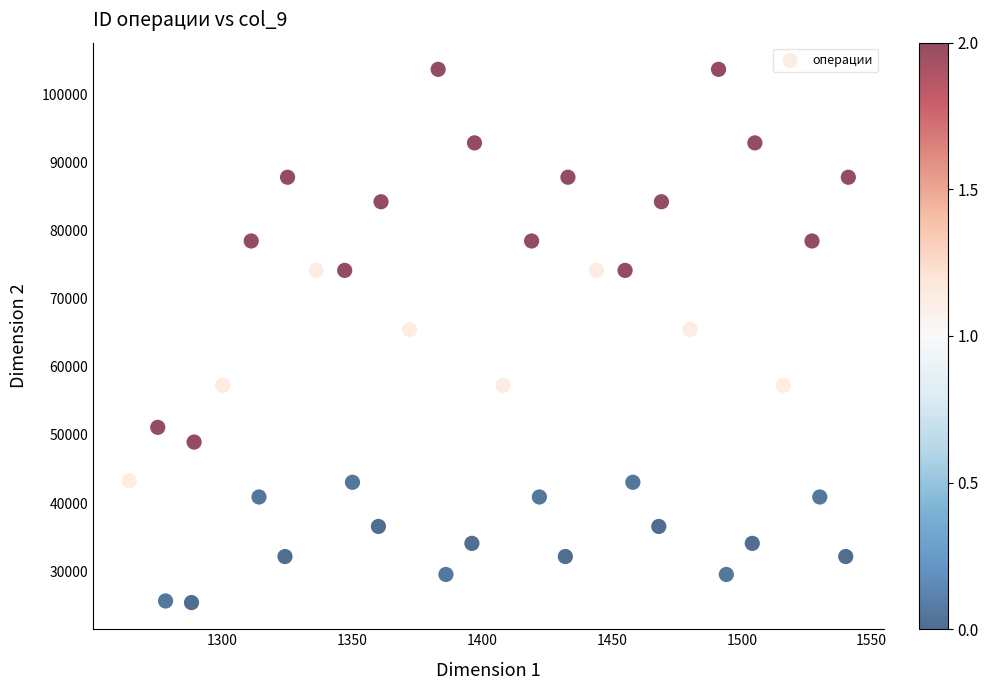

What is the range of Y values (max minus min)?

78288